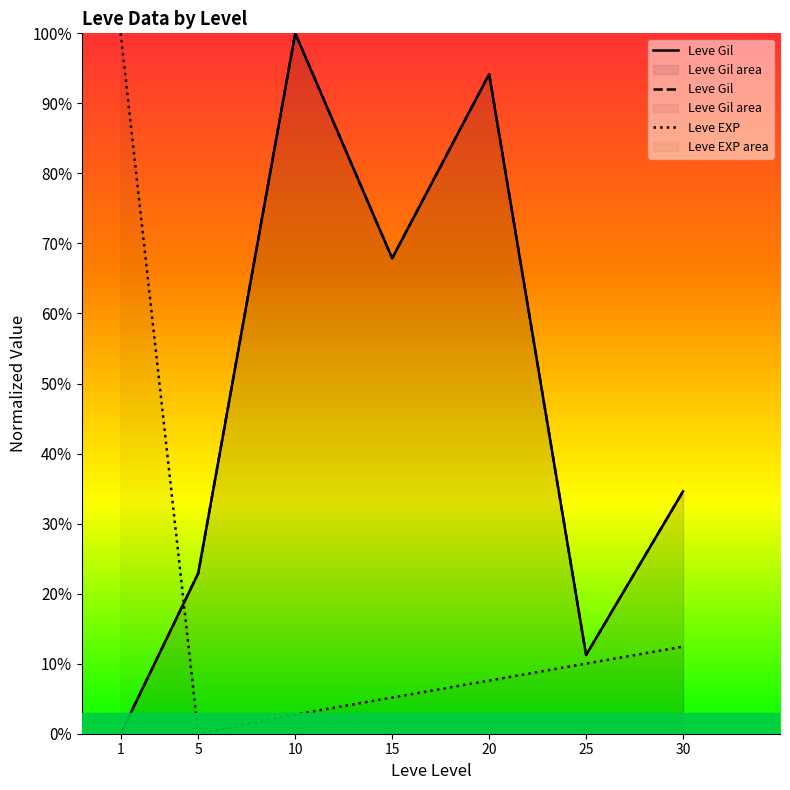

What is the sum of the Leve Gil values at 30 and 25?

0.5